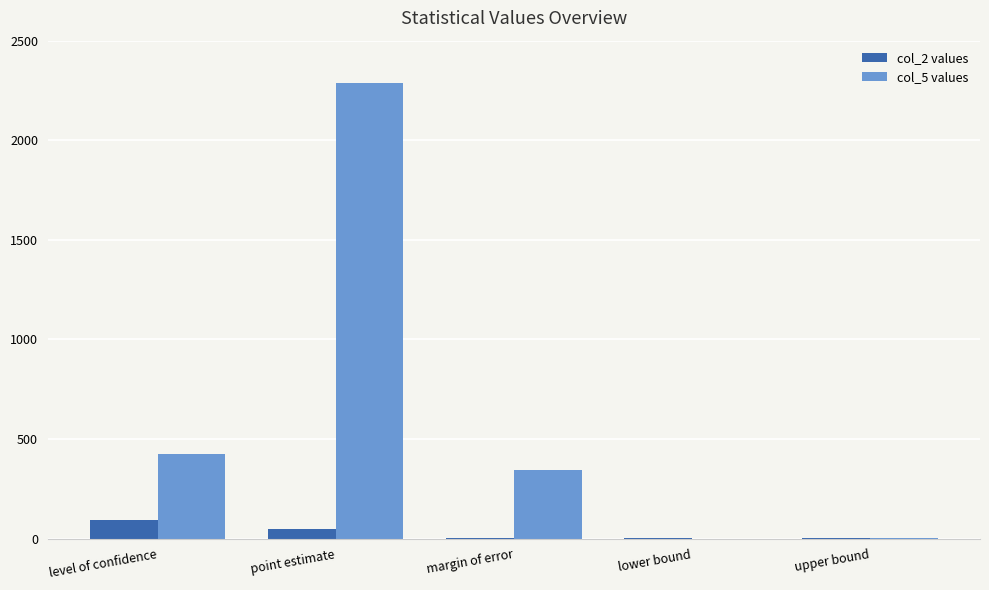

What is the average value of the col_2 values series?

29.2